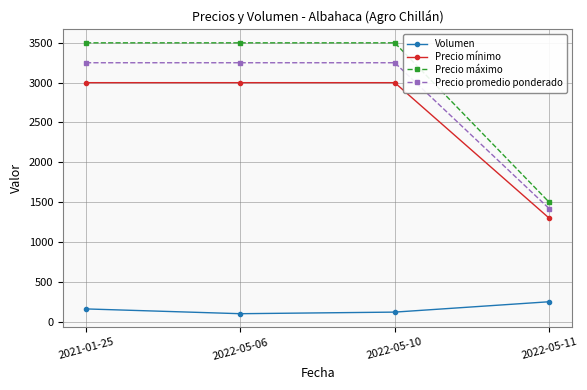

What is the spread (max minus min) of values at 2022-05-06?

3400